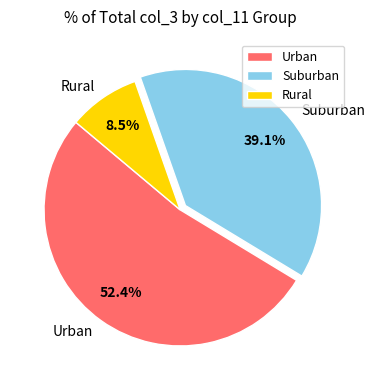

Count the number of slices in the pie.

3